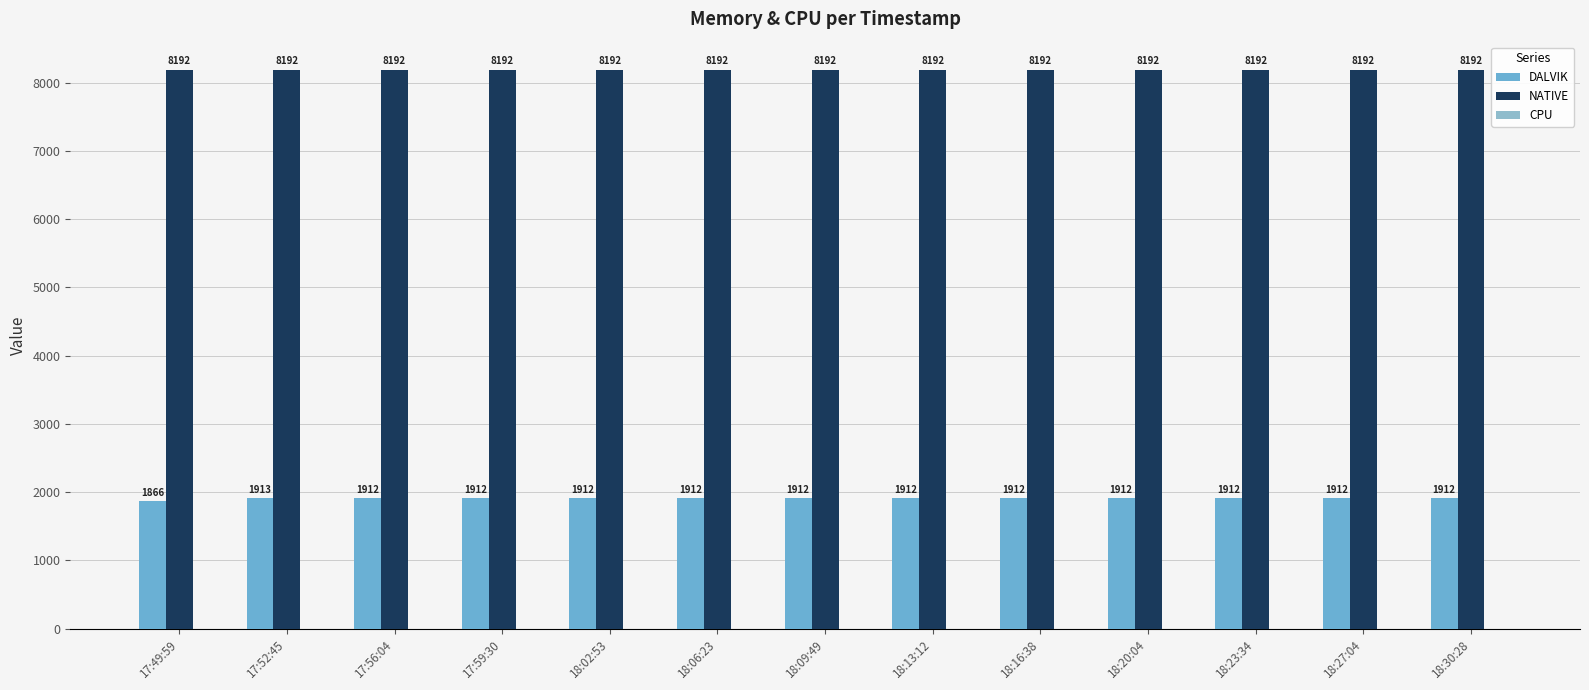

Reading left to right, list all the values displayed in this chart.

DALVIK: 17:49:59=1866	17:52:45=1913	17:56:04=1912	17:59:30=1912	18:02:53=1912	18:06:23=1912	18:09:49=1912	18:13:12=1912	18:16:38=1912	18:20:04=1912	18:23:34=1912	18:27:04=1912	18:30:28=1912
NATIVE: 17:49:59=8192	17:52:45=8192	17:56:04=8192	17:59:30=8192	18:02:53=8192	18:06:23=8192	18:09:49=8192	18:13:12=8192	18:16:38=8192	18:20:04=8192	18:23:34=8192	18:27:04=8192	18:30:28=8192
CPU: 17:49:59=0	17:52:45=0	17:56:04=0	17:59:30=0	18:02:53=0	18:06:23=0	18:09:49=0	18:13:12=0	18:16:38=0	18:20:04=0	18:23:34=0	18:27:04=0	18:30:28=0